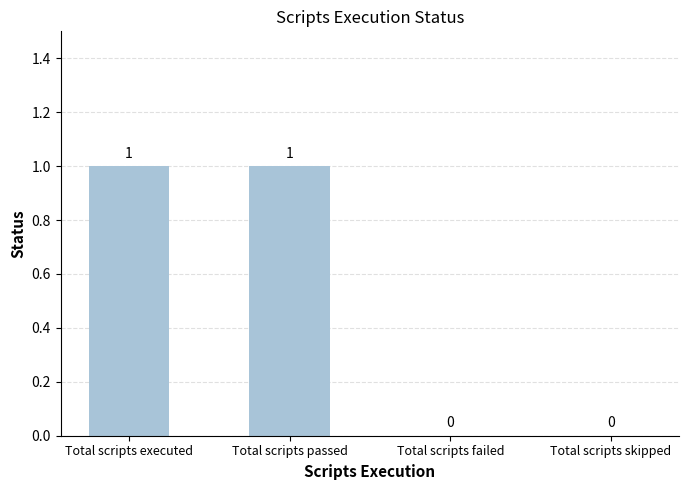

True or false: the data shows 2 at Total scripts executed.

False